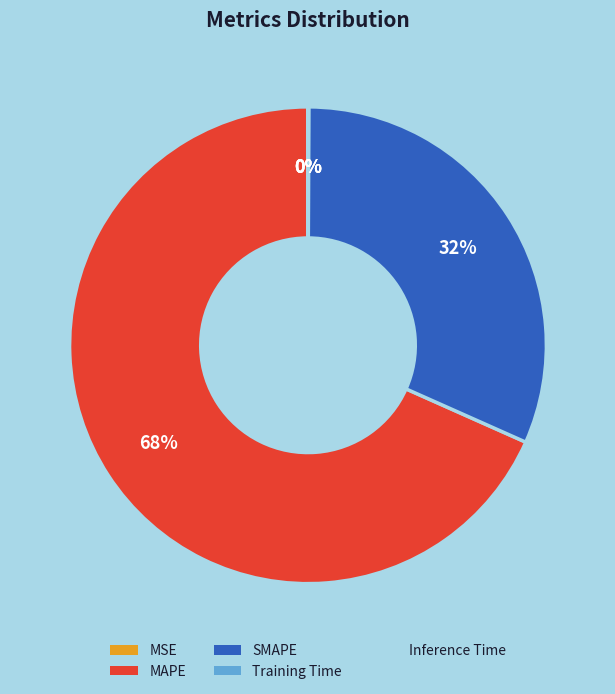

Which category has the biggest portion of the pie?

MAPE